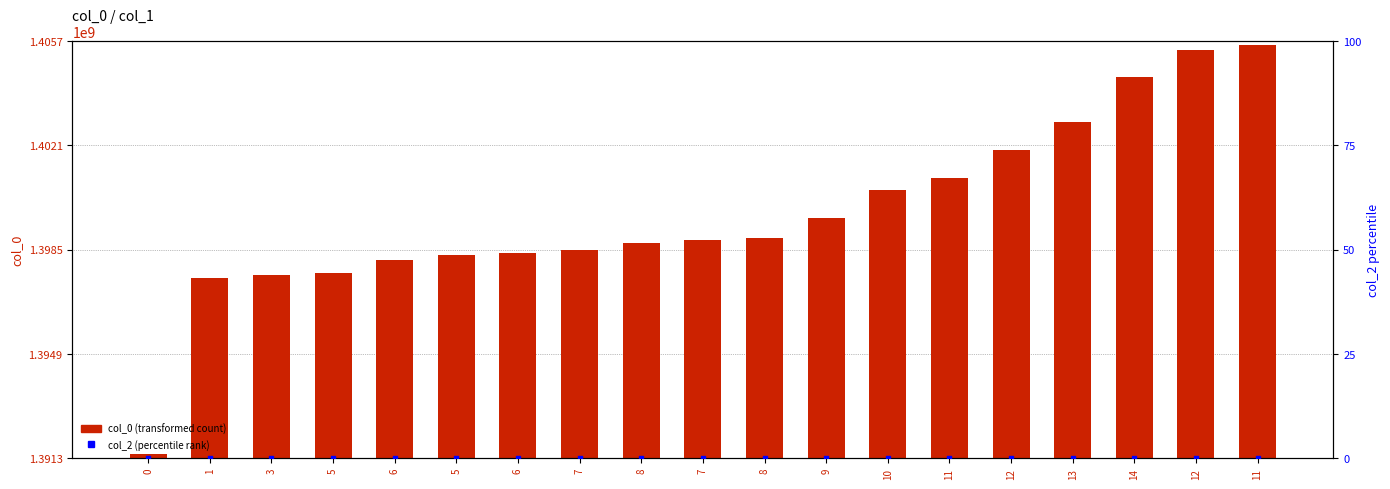

At which category is the sum across all series the highest?

11